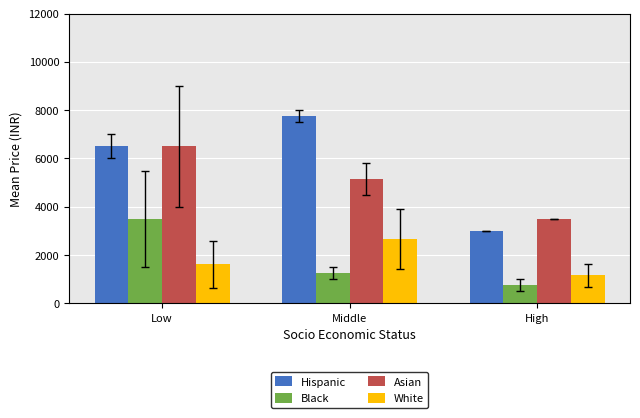

Reading left to right, extract all data points from this chart.

Hispanic: Low=6500.0	Middle=7750.0	High=3000.0
Black: Low=3500.0	Middle=1250.0	High=750.0
Asian: Low=6500.0	Middle=5150.0	High=3500.0
White: Low=1616.7	Middle=2666.7	High=1166.7